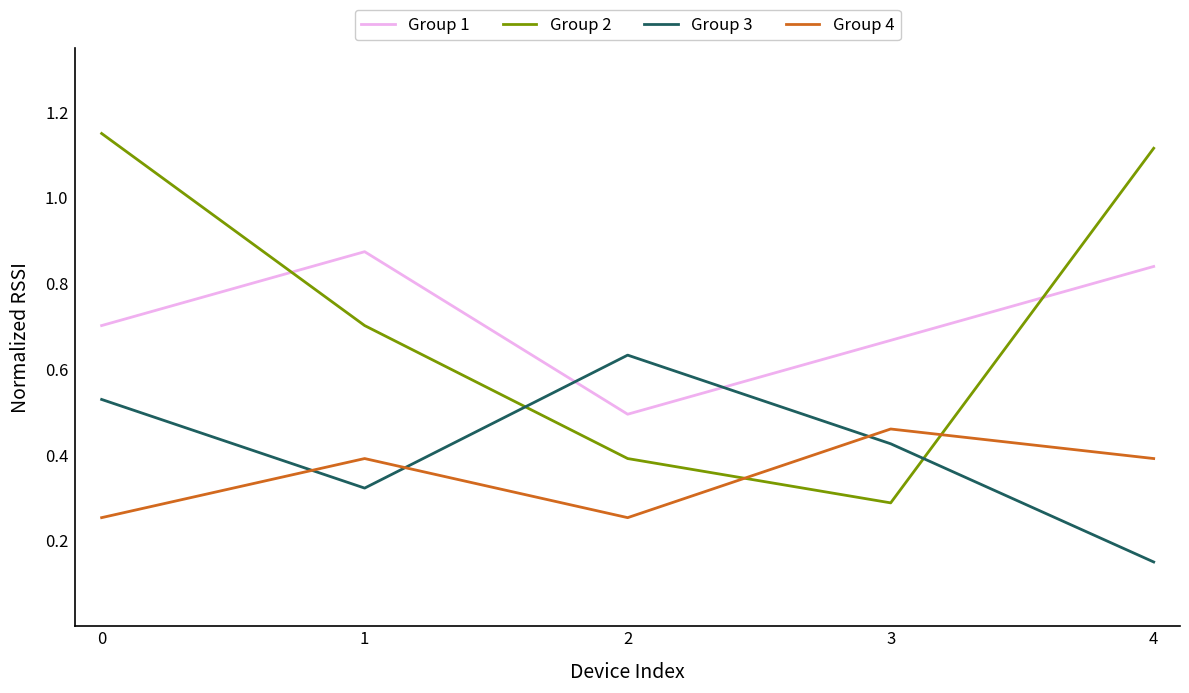

Between 0 and 4, which series saw the biggest shift?

Group 3